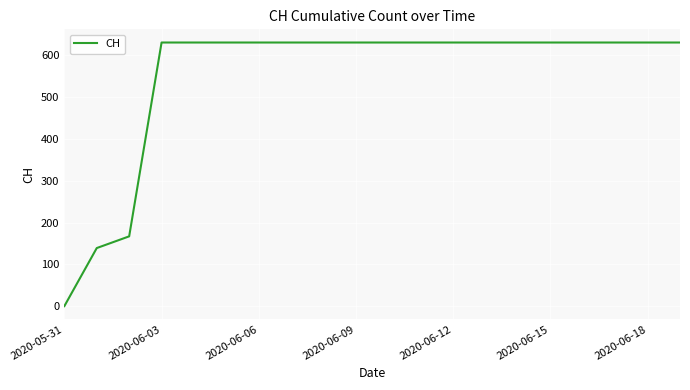

What is the maximum value shown in the chart?

631